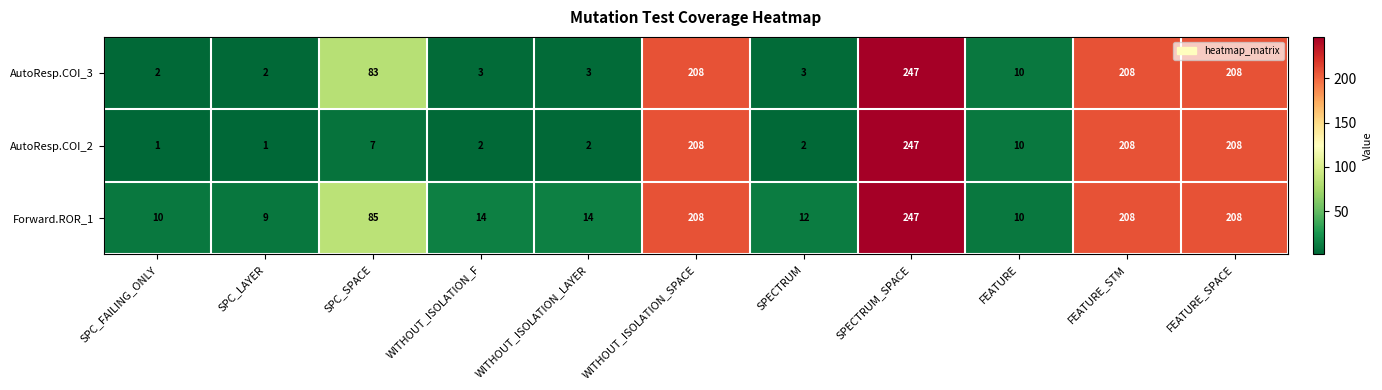

What value does the Forward.ROR_1 series have at FEATURE, to the nearest 5?

10